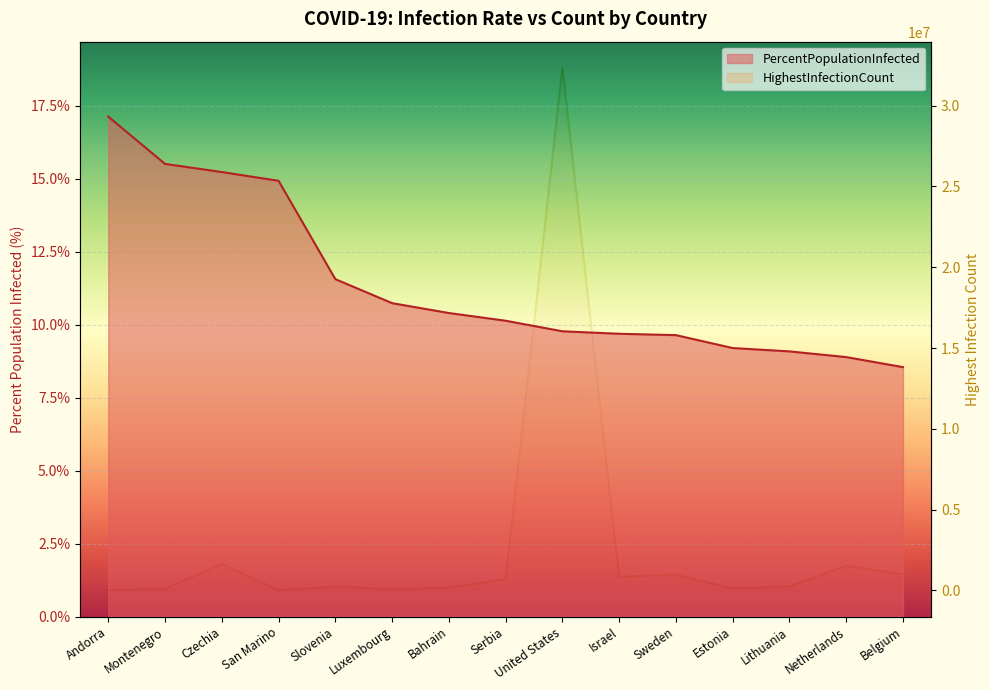

What is the approximate value of PercentPopulationInfected at Belgium?

8.5